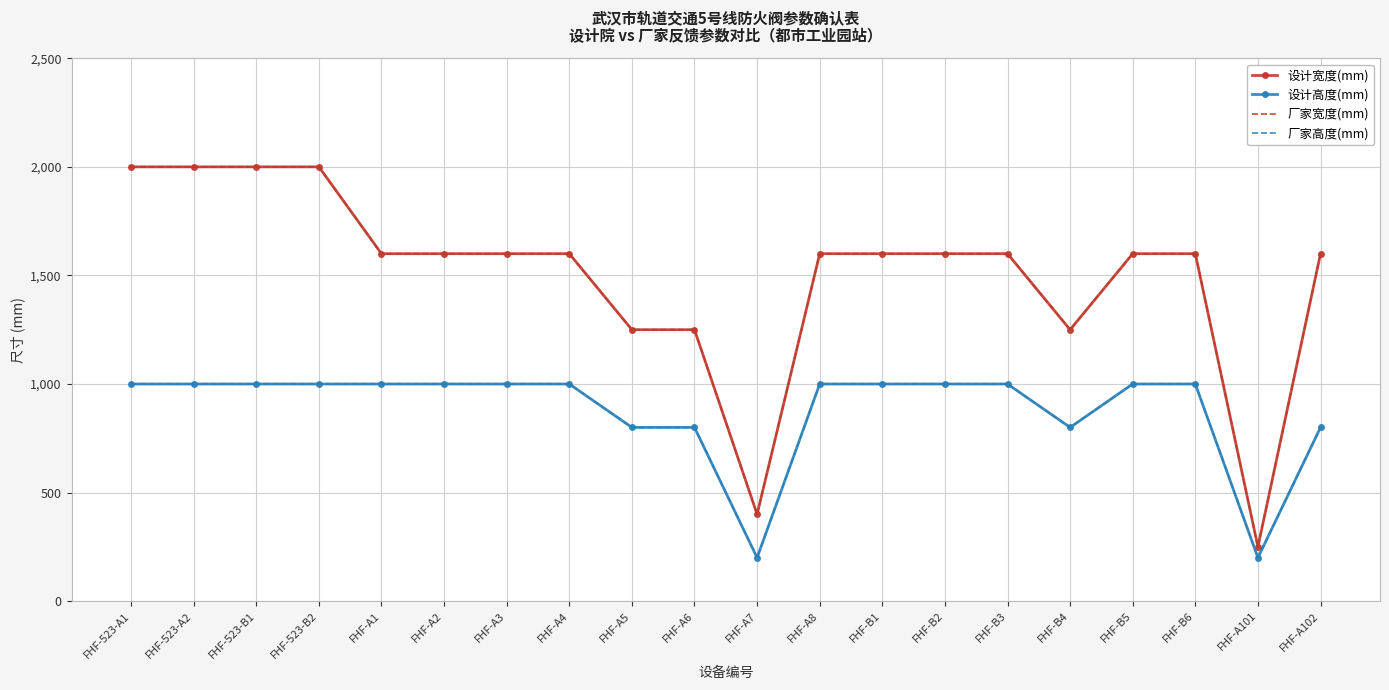

What is the difference between the highest and lowest values at FHF-A8?

600